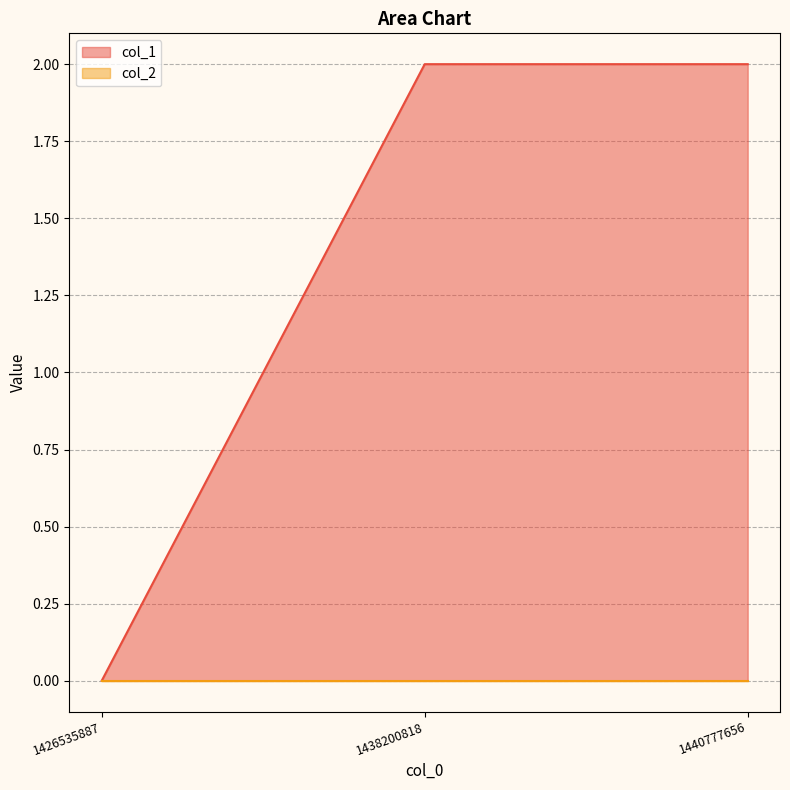

Is it true that the value at 1440777656 is 2?

True